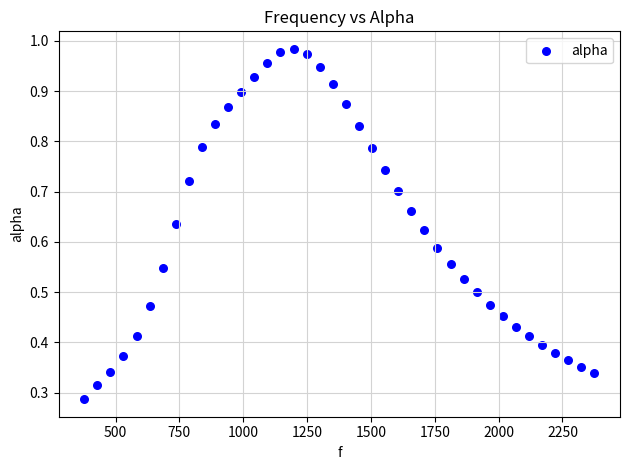

What is the range of X values (max minus min)?

1998.3